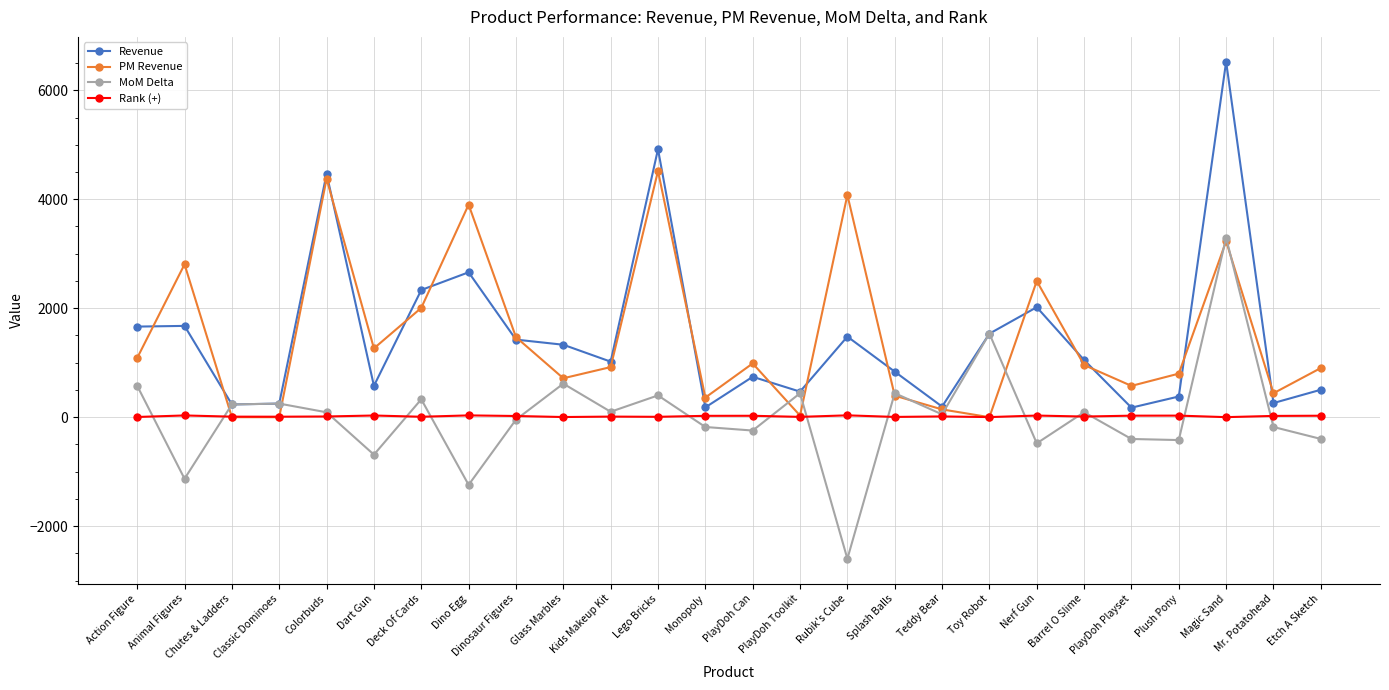

Which category has the highest value across all series?

Magic Sand